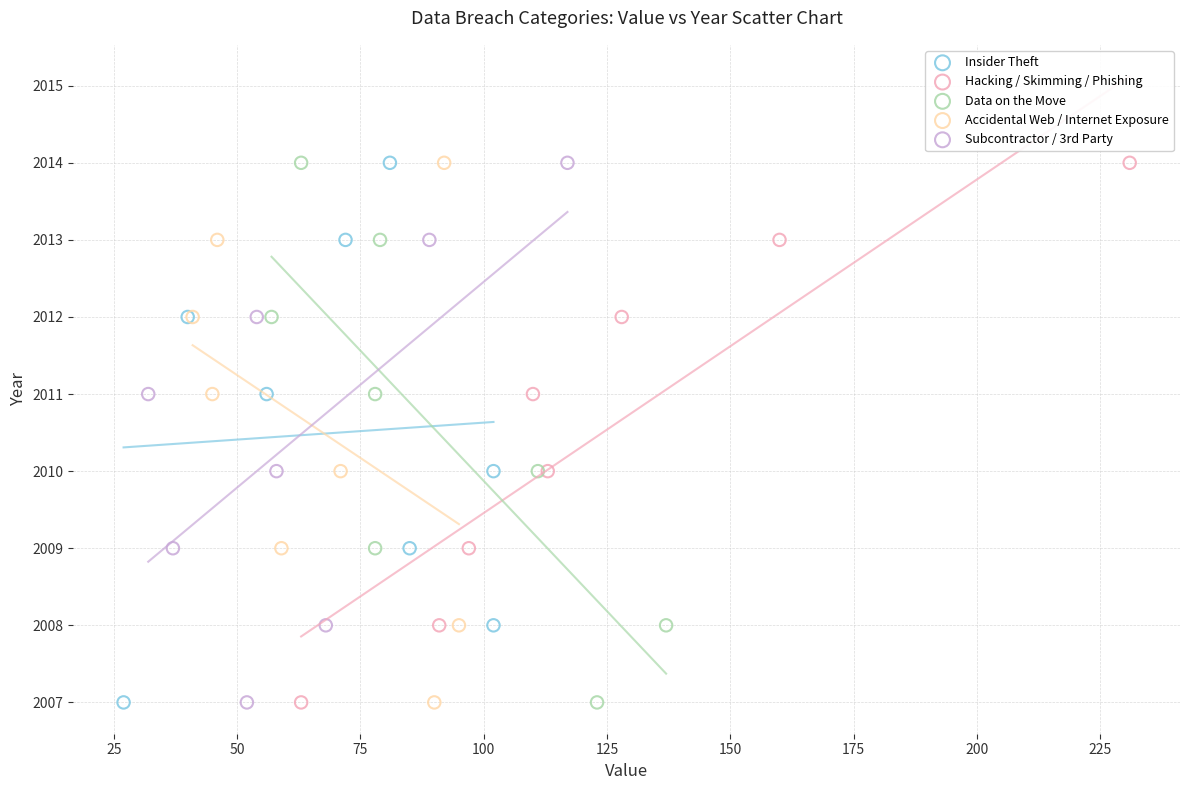

What are all the series names shown in the legend?

Insider Theft, Hacking / Skimming / Phishing, Data on the Move, Accidental Web / Internet Exposure, Subcontractor / 3rd Party